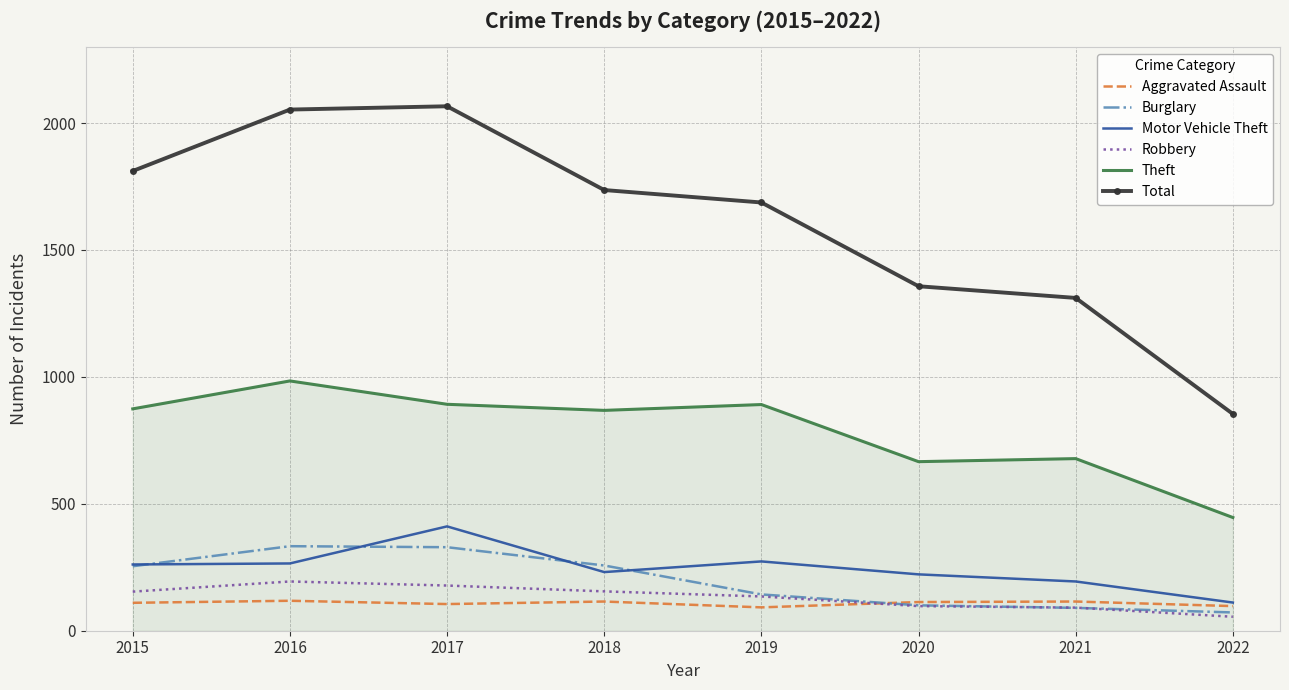

At which category does Theft reach its first local peak?

2016